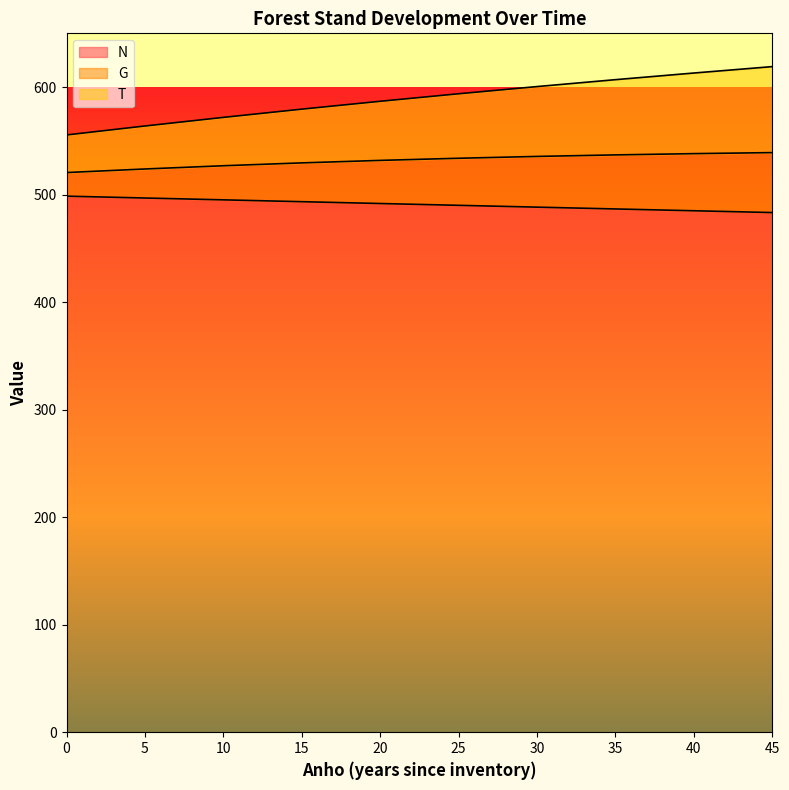

Count the number of categories in the chart.

17